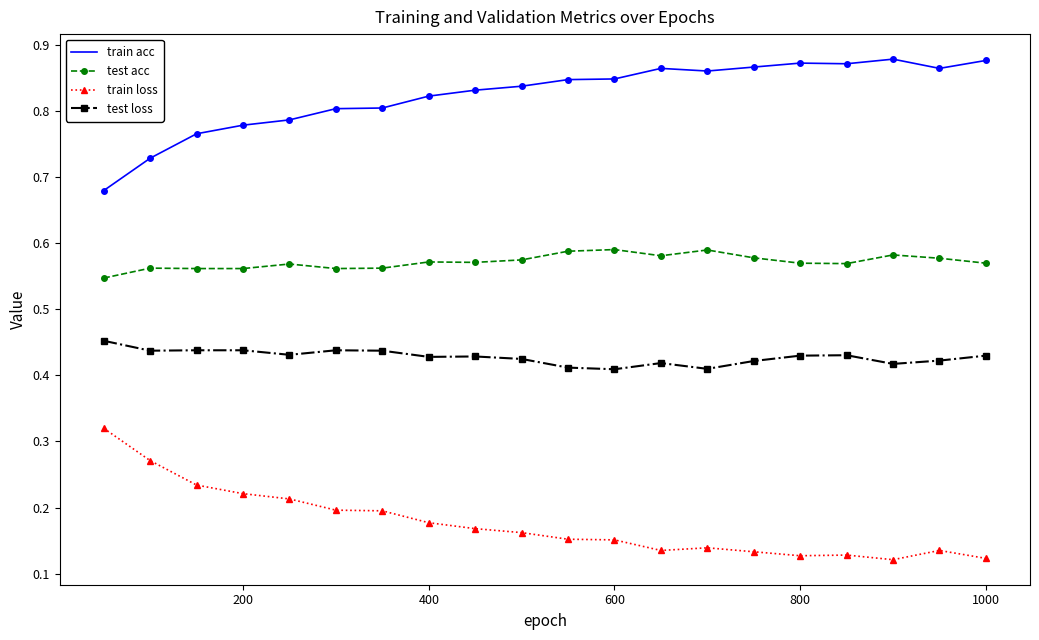

What are all the series names shown in the legend?

train acc, test acc, train loss, test loss